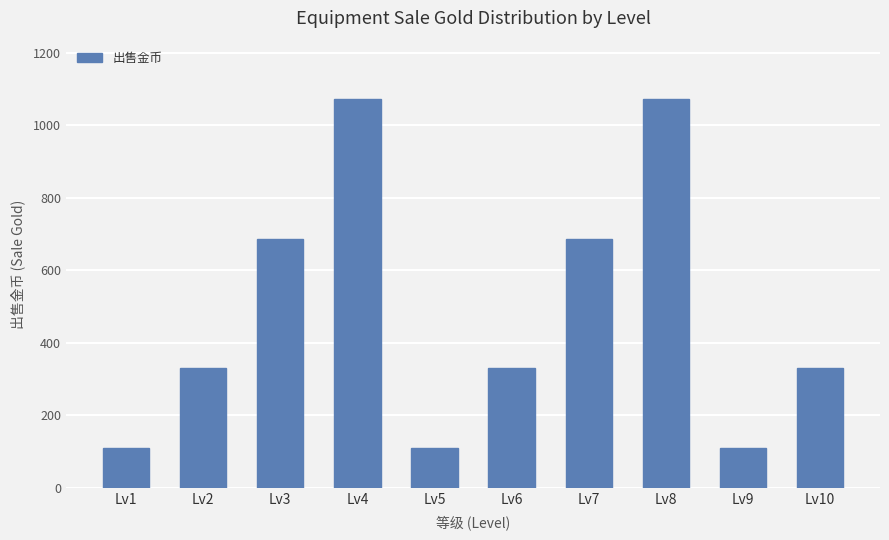

What is the smallest value displayed?

110